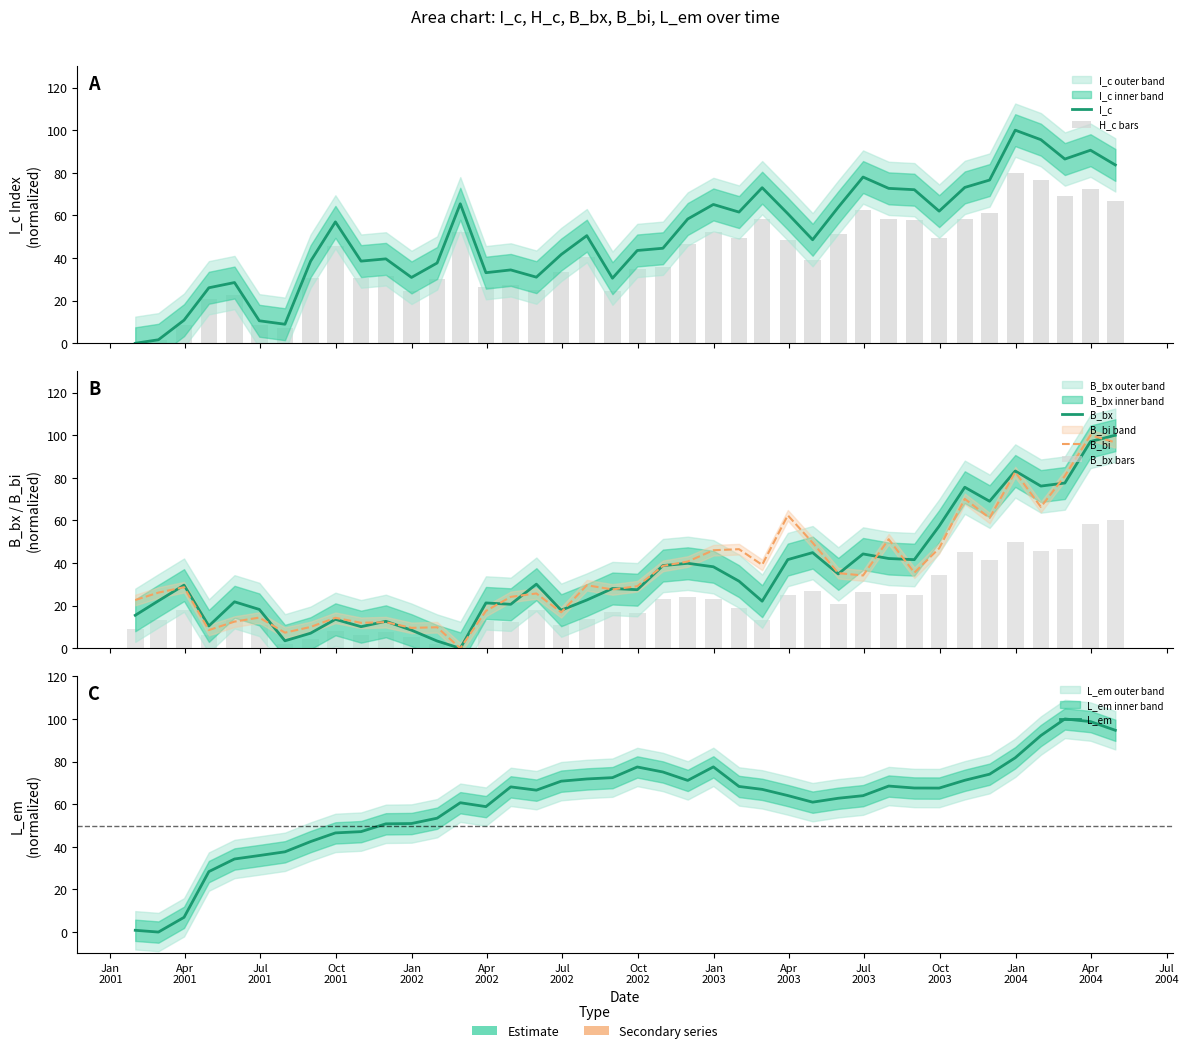

What is the difference between the maximum and second lowest values in the I_c series?

98.3